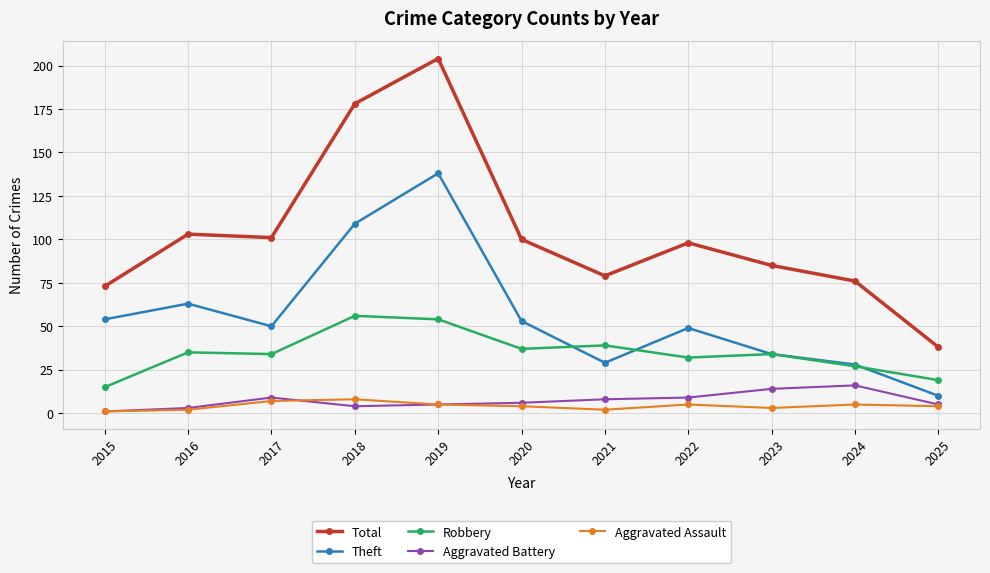

Which series has the largest total across all categories?

Total